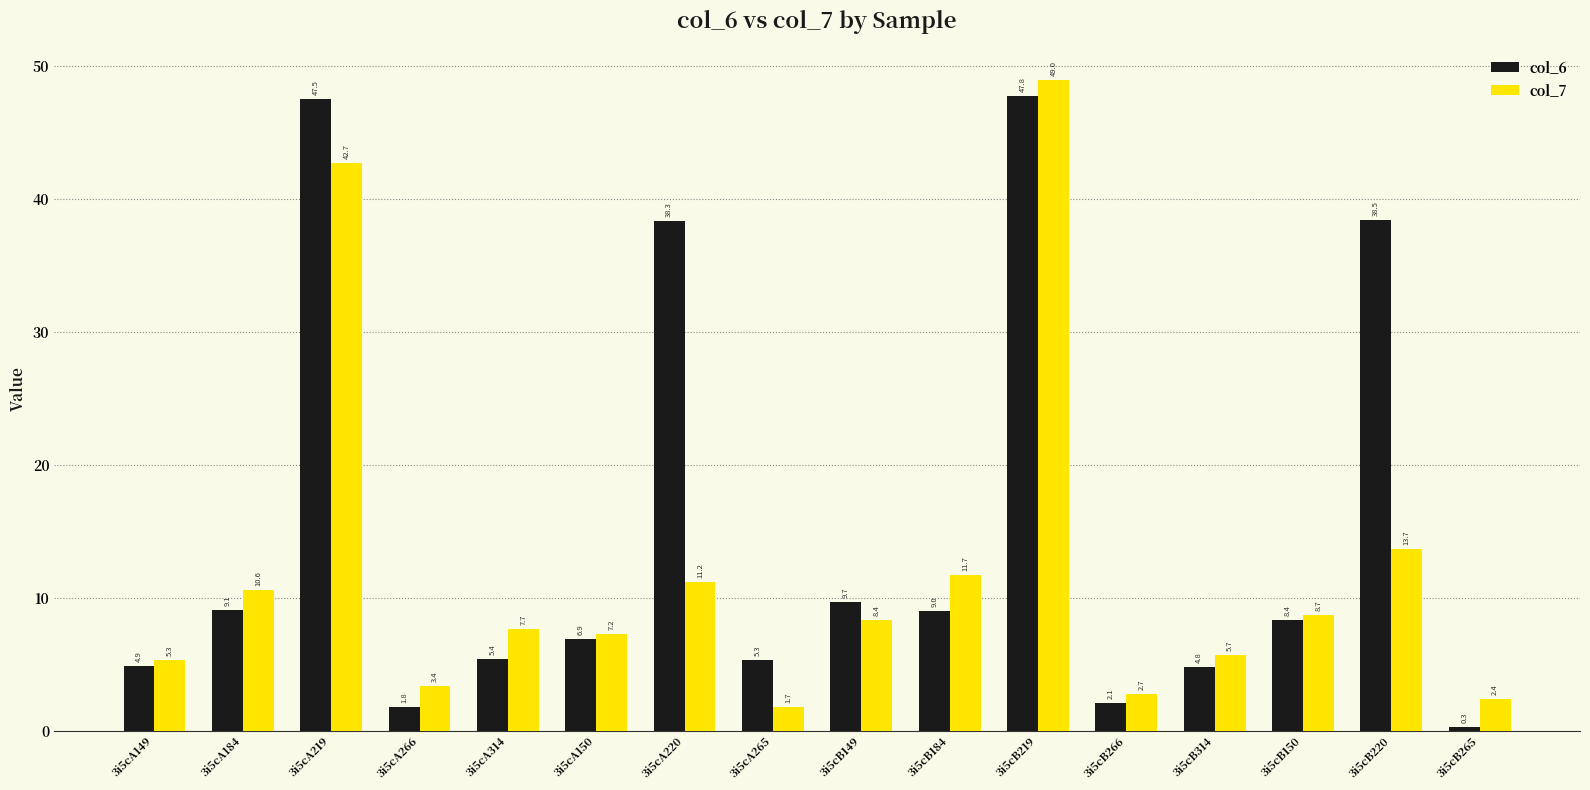

What are all the series names shown in the legend?

col_6, col_7